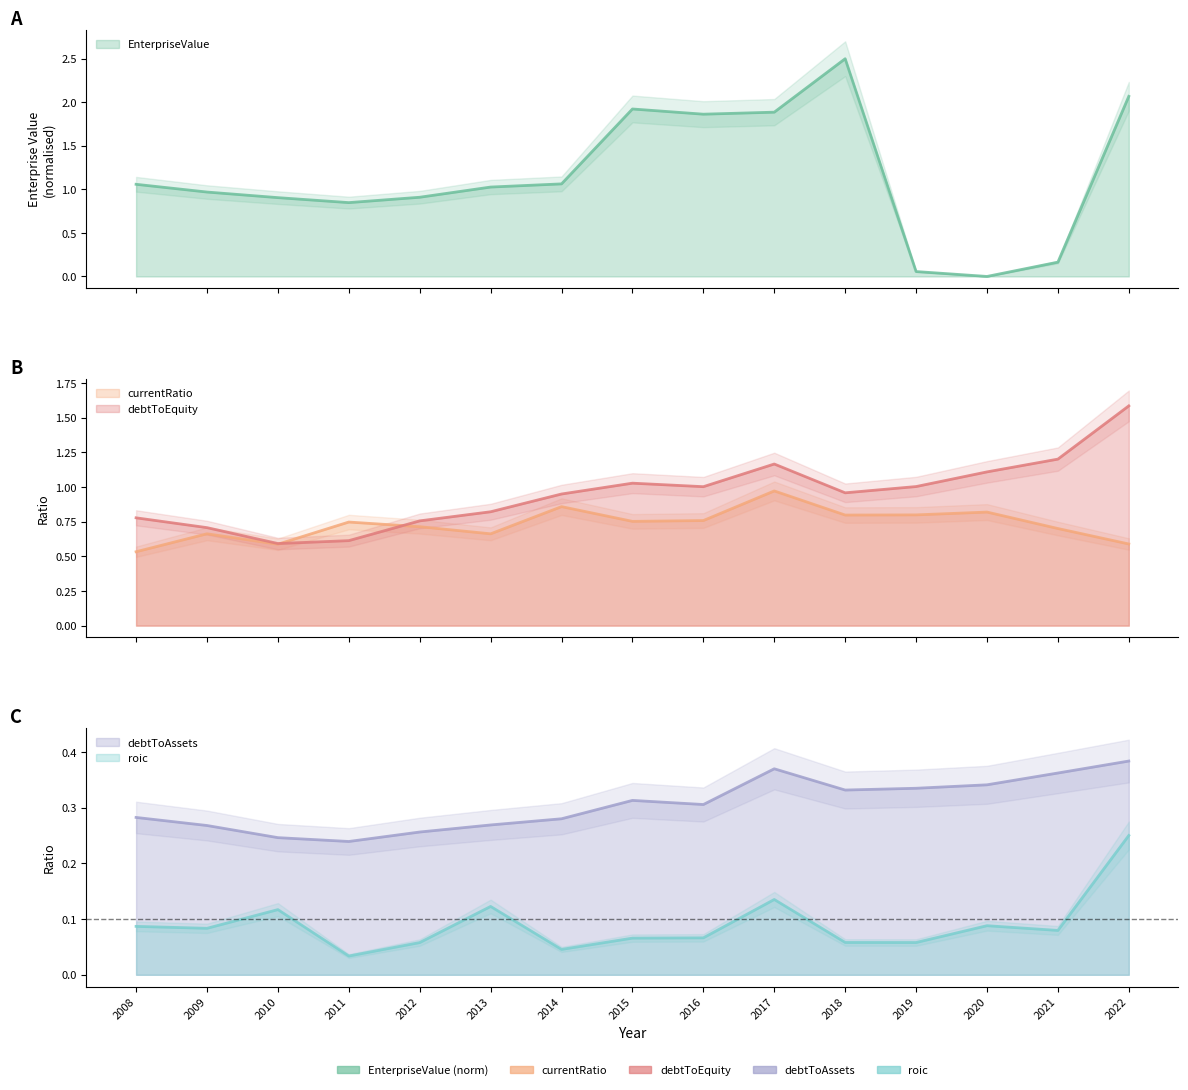

Which series ends up on top after the final intersection of currentRatio and EnterpriseValue?

EnterpriseValue